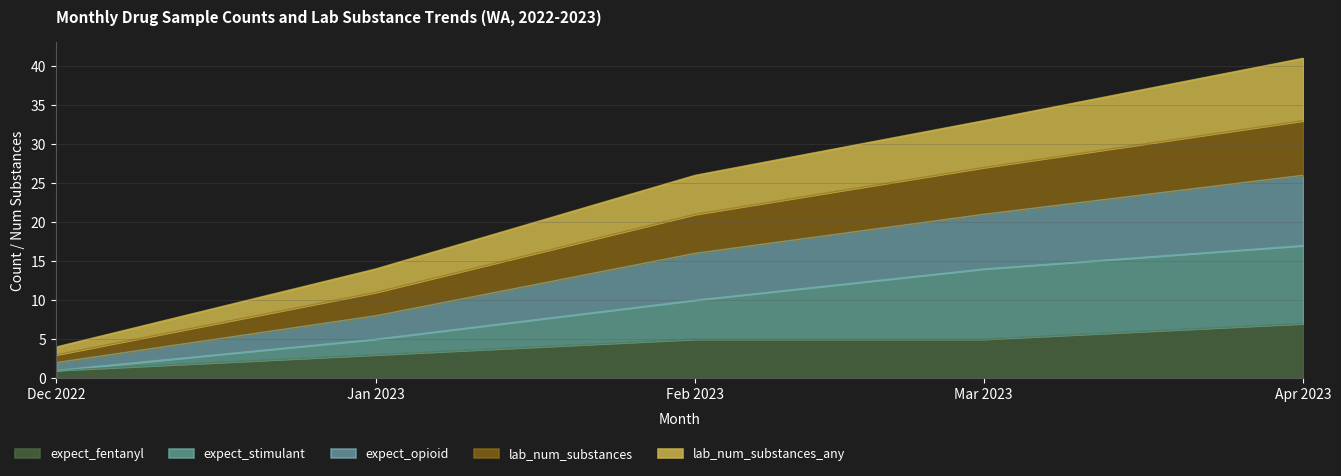

What is the total value across all series at Mar 2023?

33